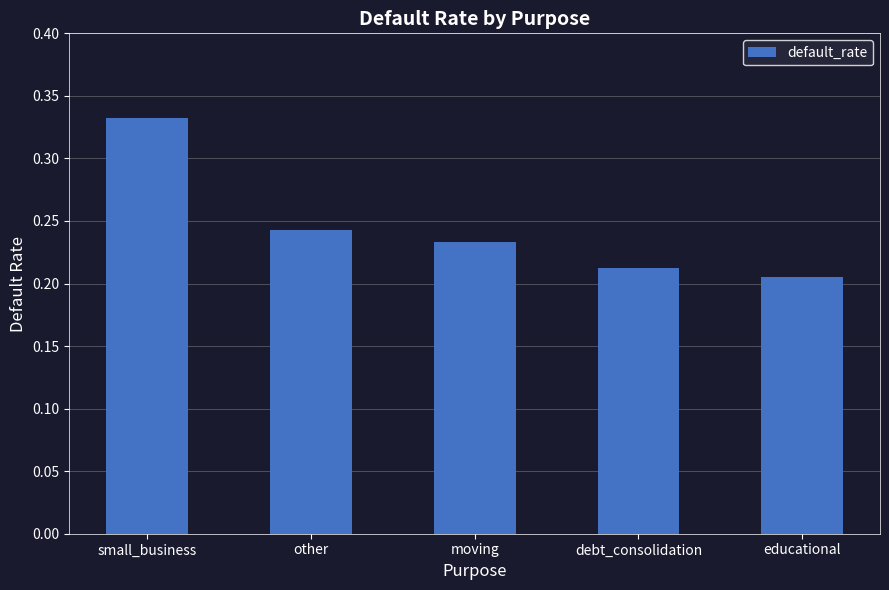

List the labels in order of value, largest first.

small_business, other, moving, debt_consolidation, educational